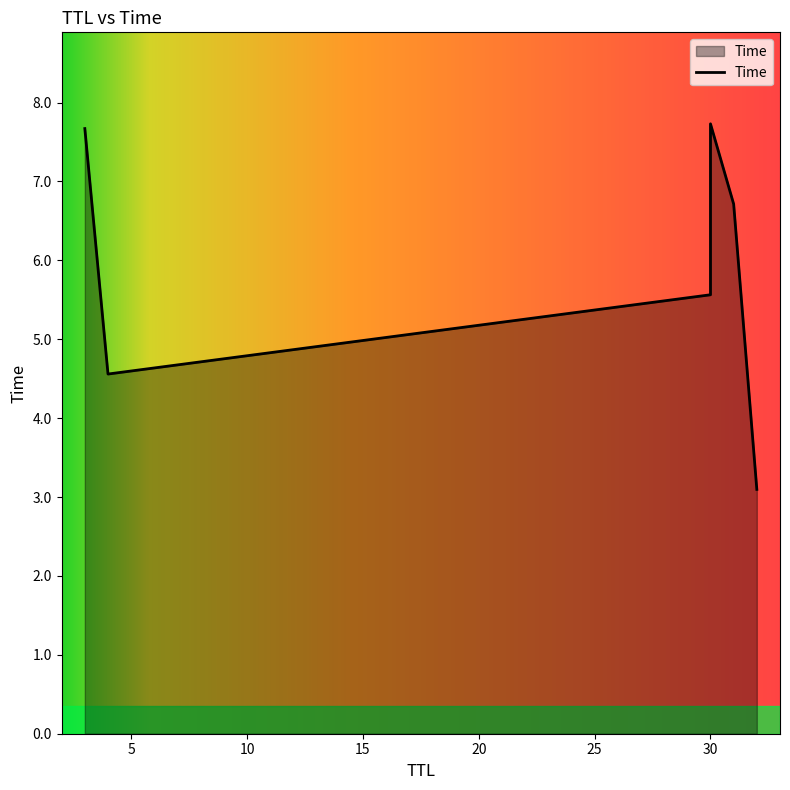

The chart shows a value of 1.9 at 30. True or false?

False